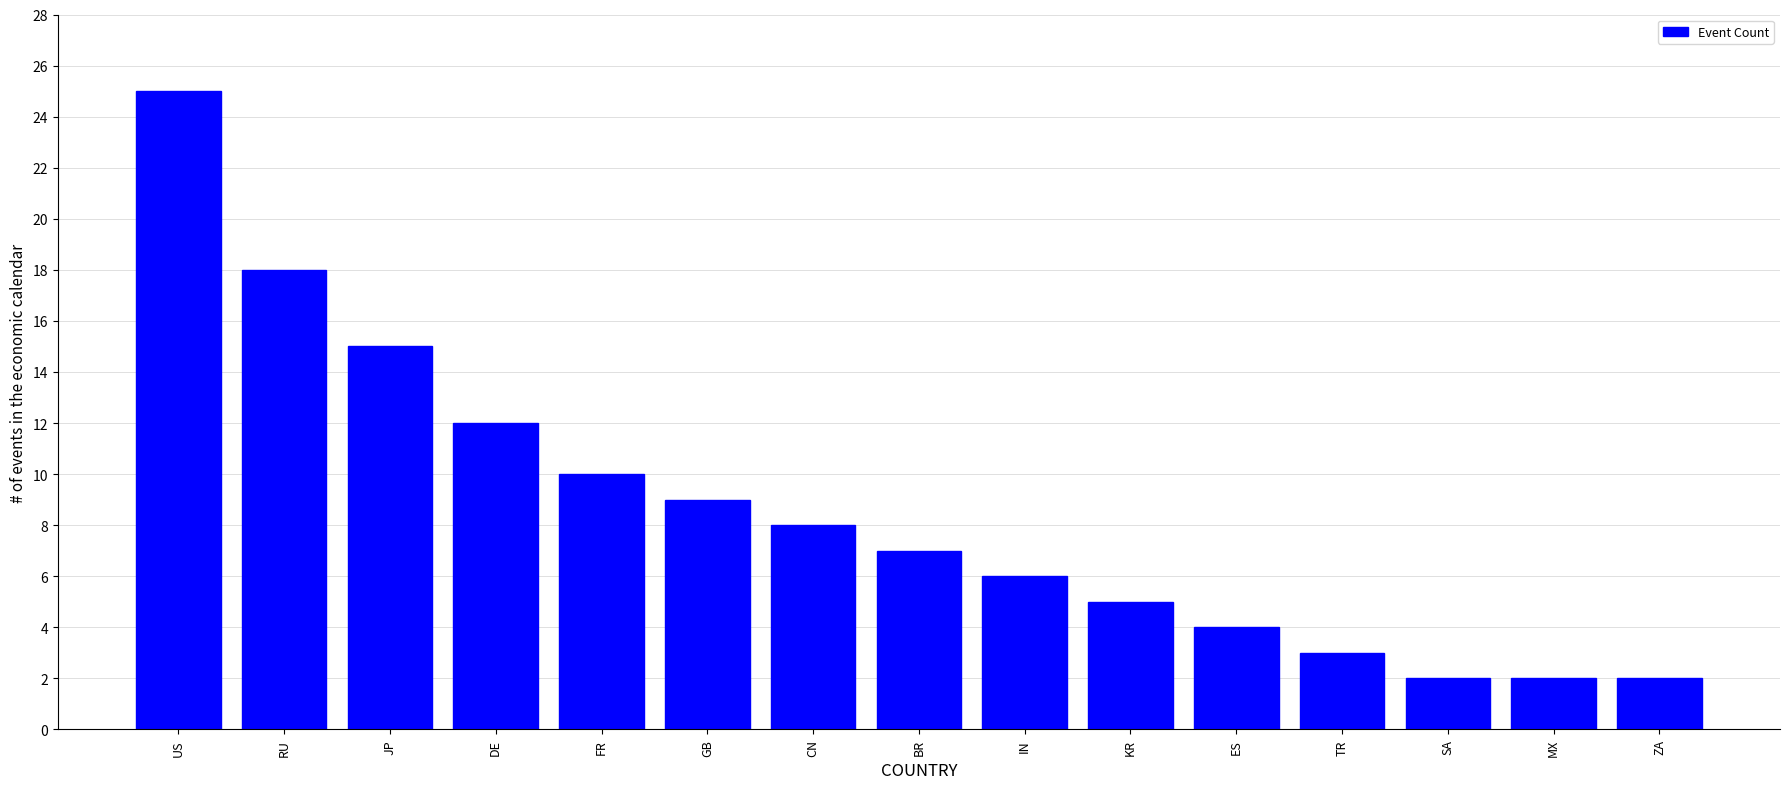

Are the bars horizontal?

No